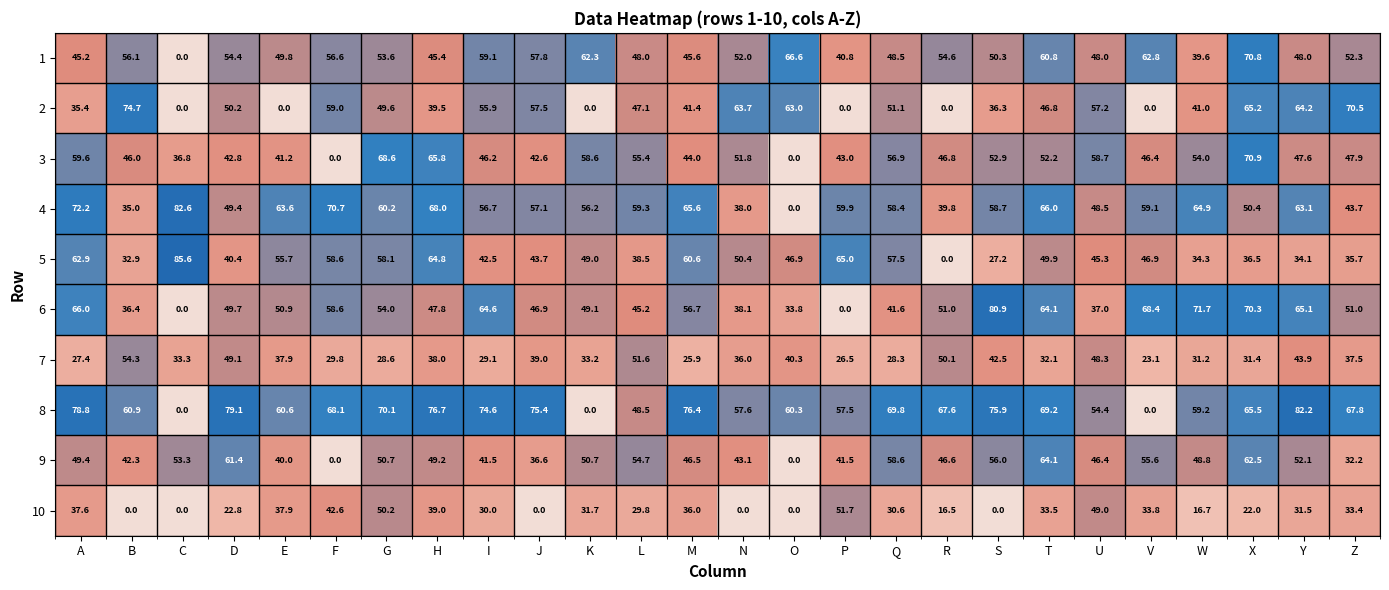

What is the maximum value shown in the chart?

85.6